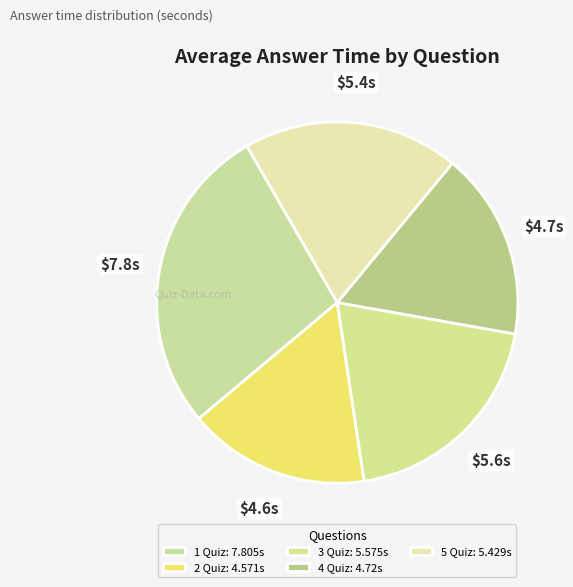

Count the number of slices in the pie.

5